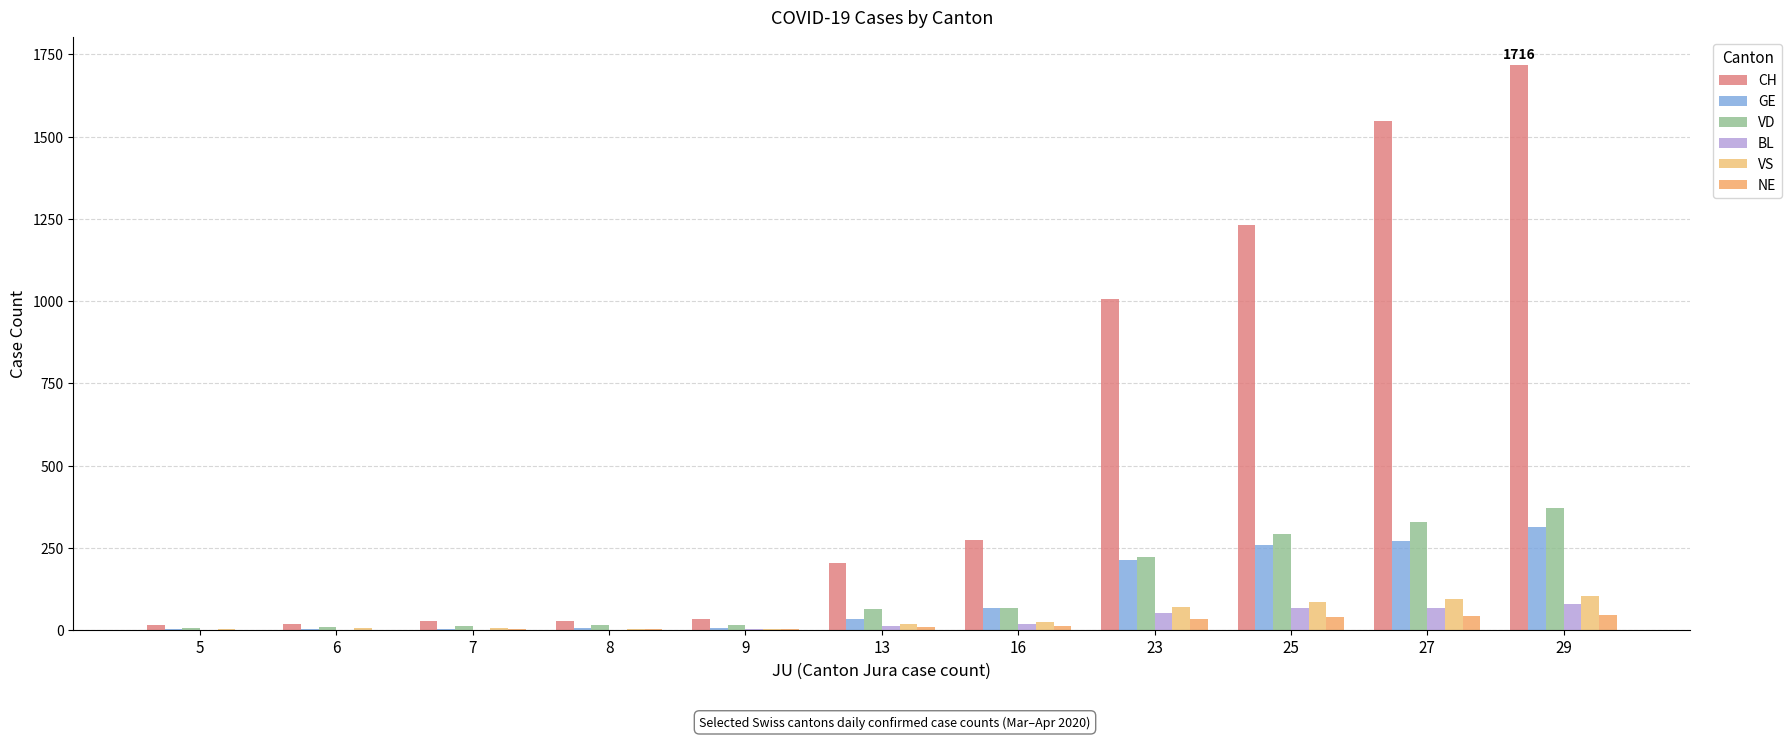

What is the approximate value of BL at 23?

51